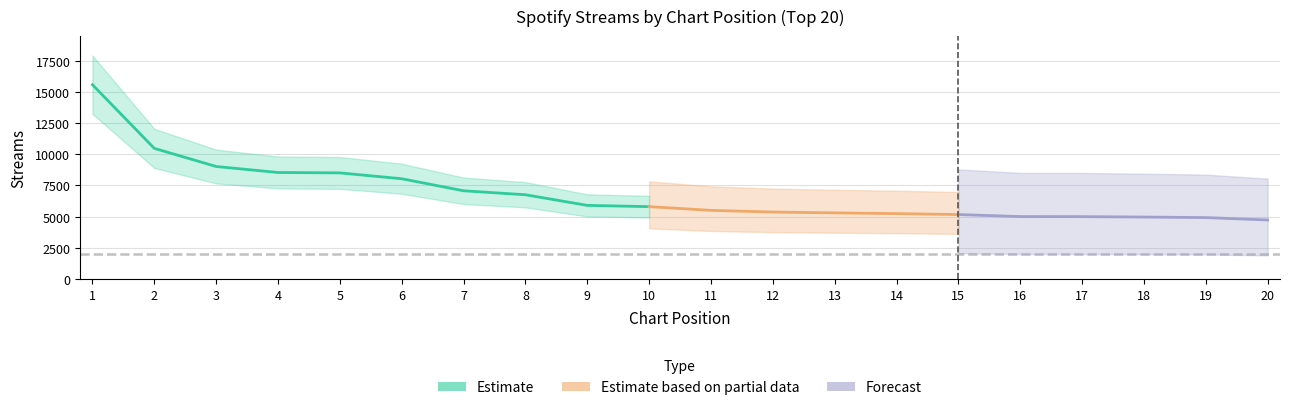

True or false: the data shows 5203 at 6.

False